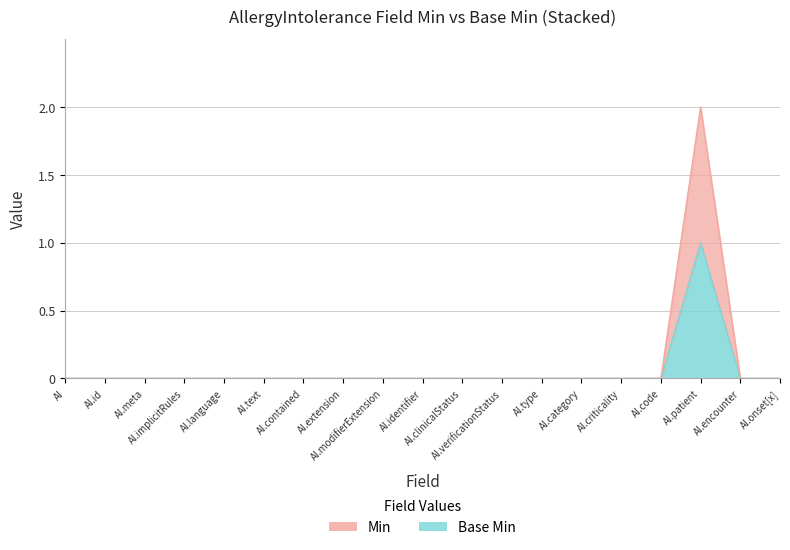

How many values in Base Min are above zero?

1